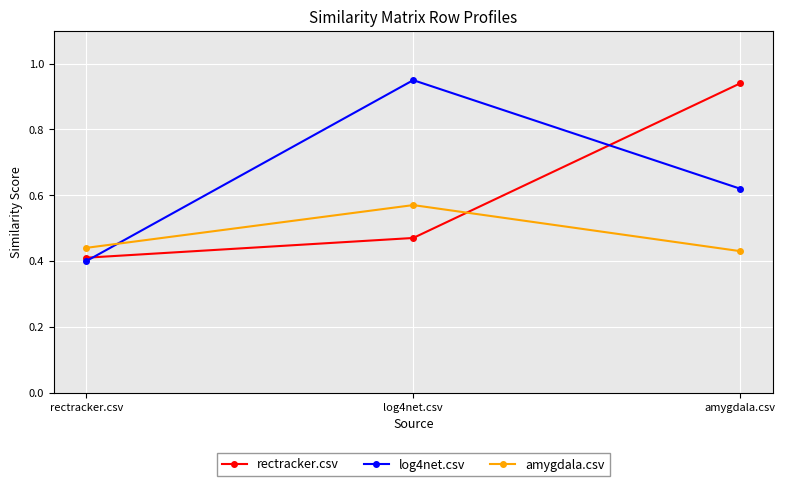

What is the difference between the maximum and minimum values in the amygdala.csv series?

0.1